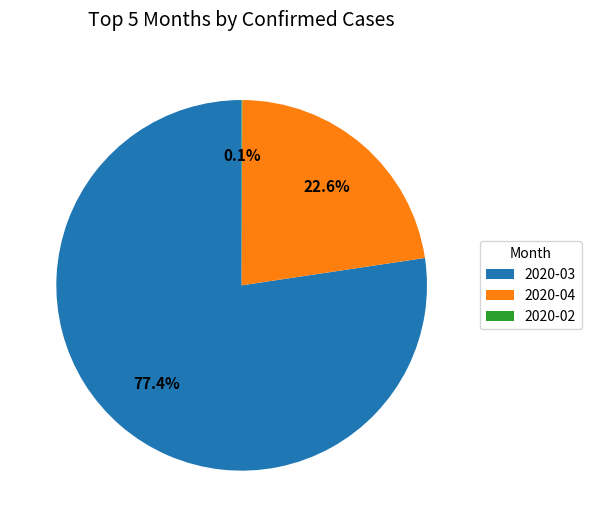

Is the sum of 2020-03 and 2020-04 greater than half?

Yes